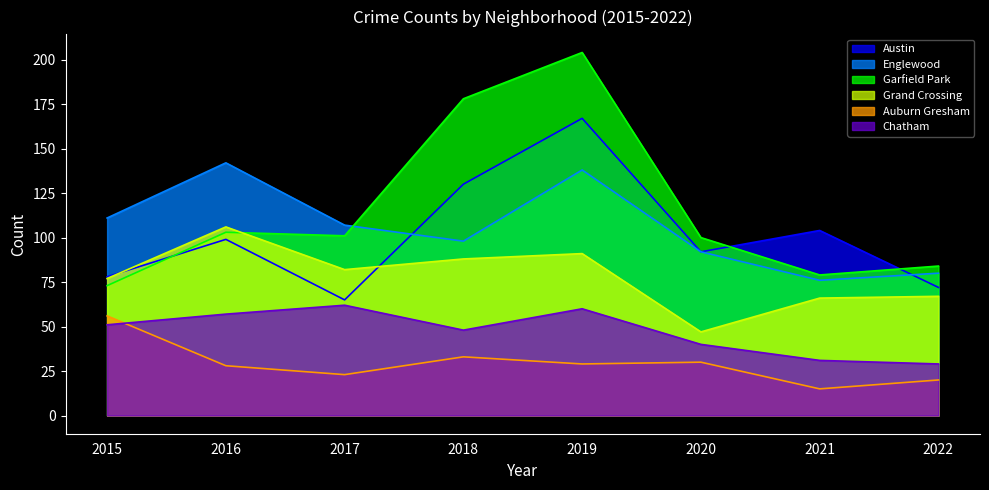

Does the chart display data point markers on the line(s)?

No